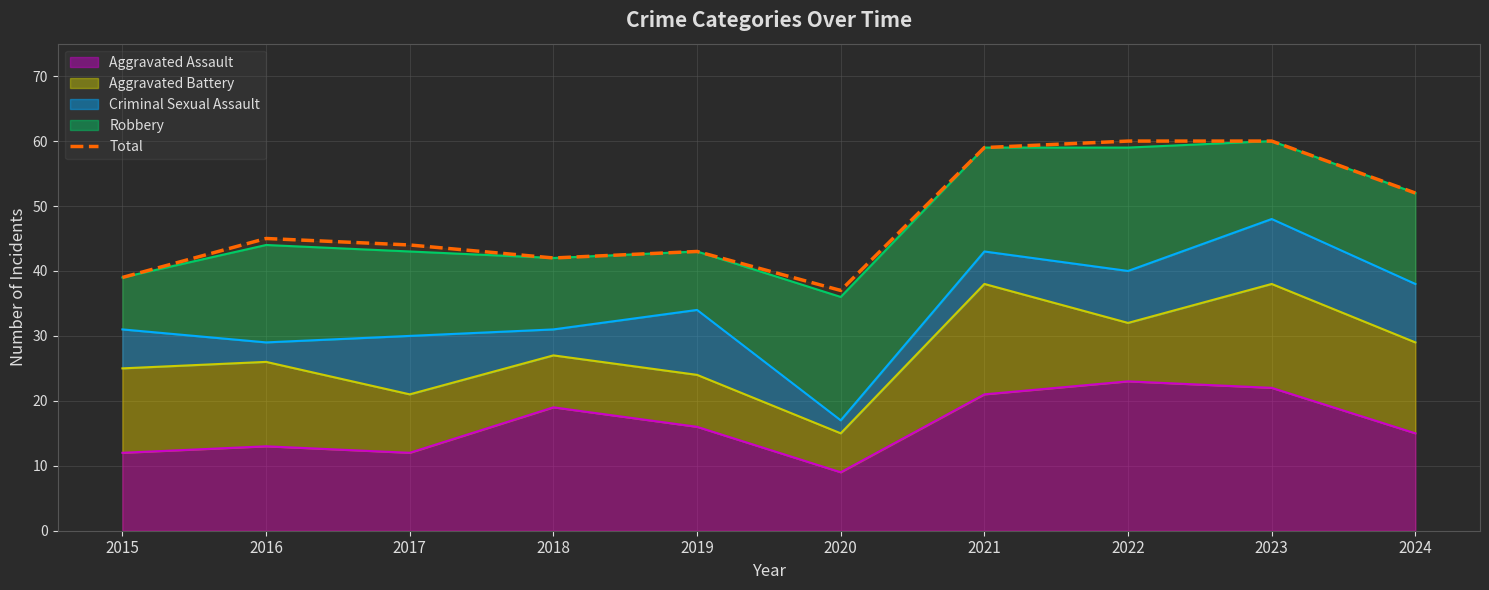

What is the value of the 2nd point from the left?

45